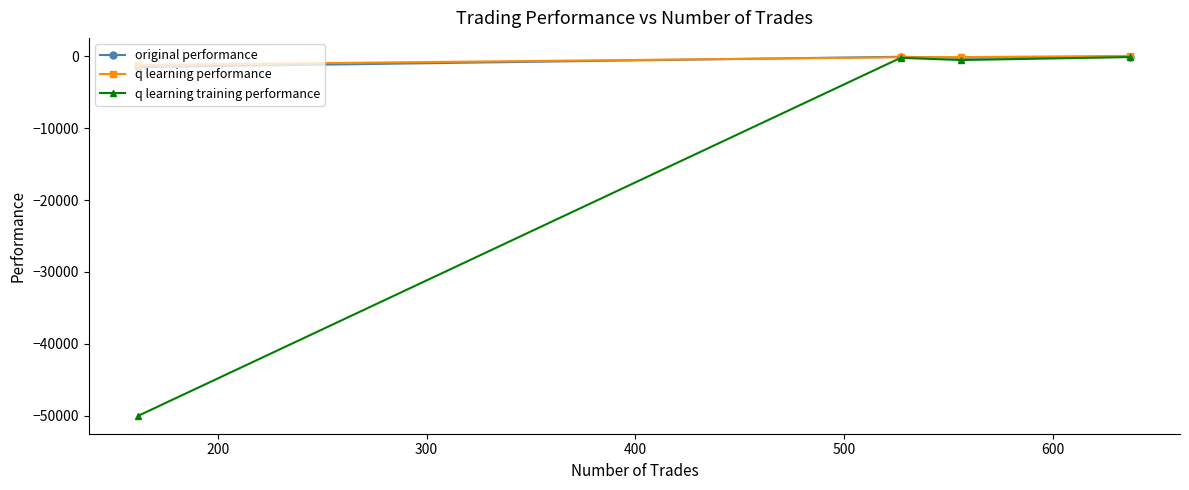

Which series has the widest spread of values?

q learning training performance